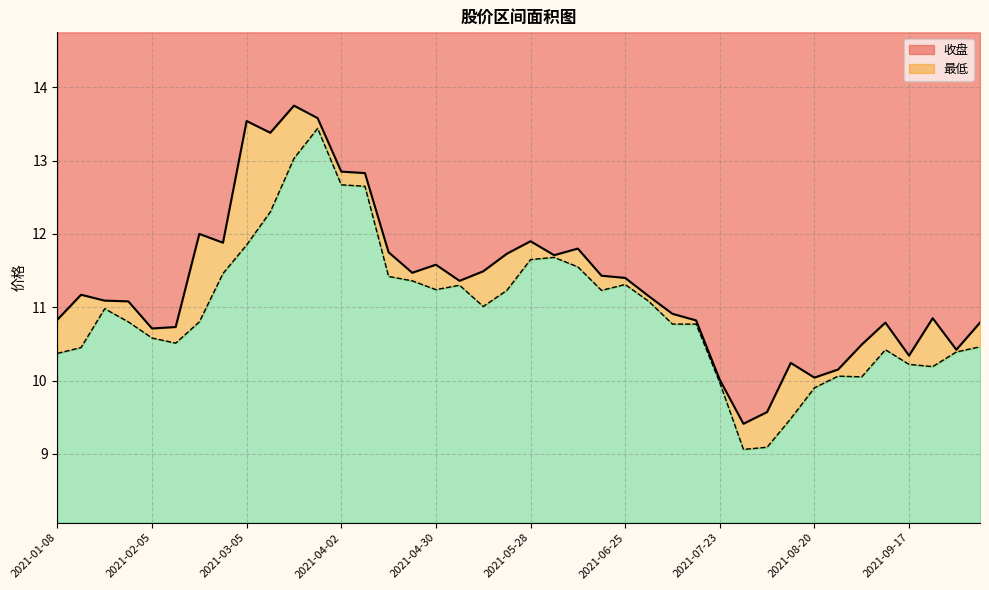

At which label is 最低 closest to 11?

2021-05-14